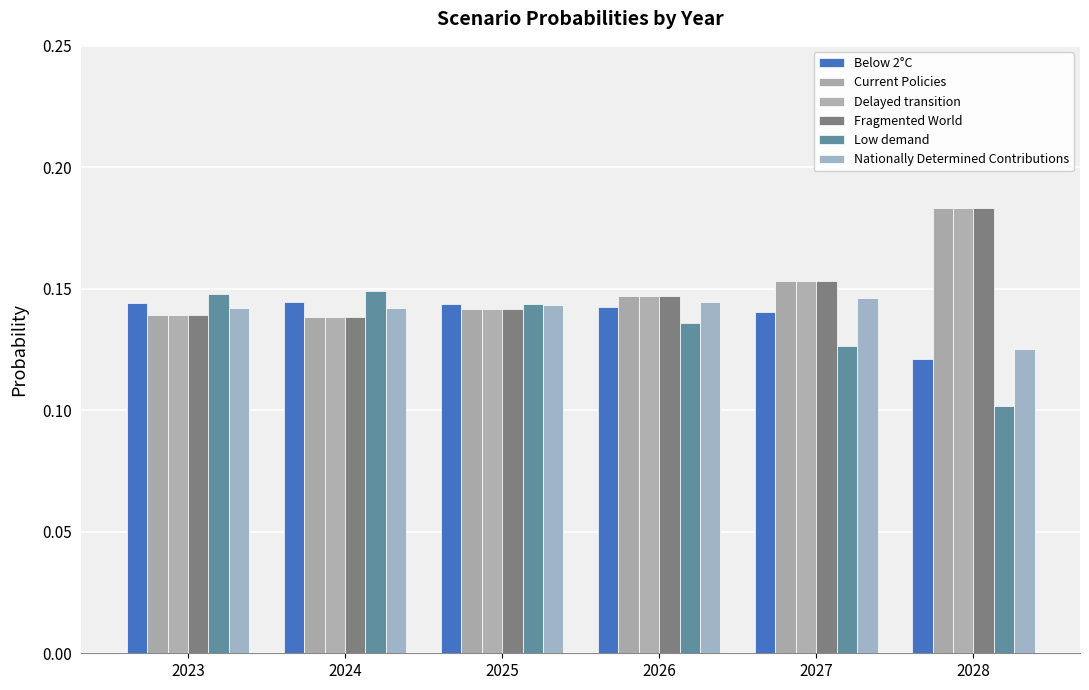

What is the sum of all Low demand values?

0.8